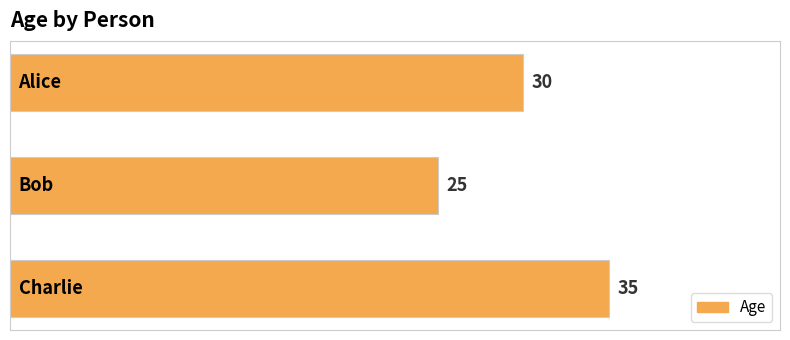

What is the smallest value displayed?

25